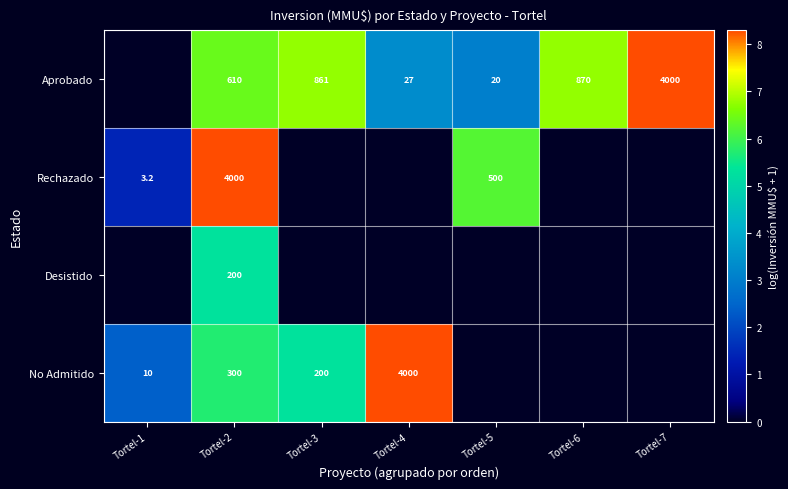

At how many categories does at least one series exceed 4?

6